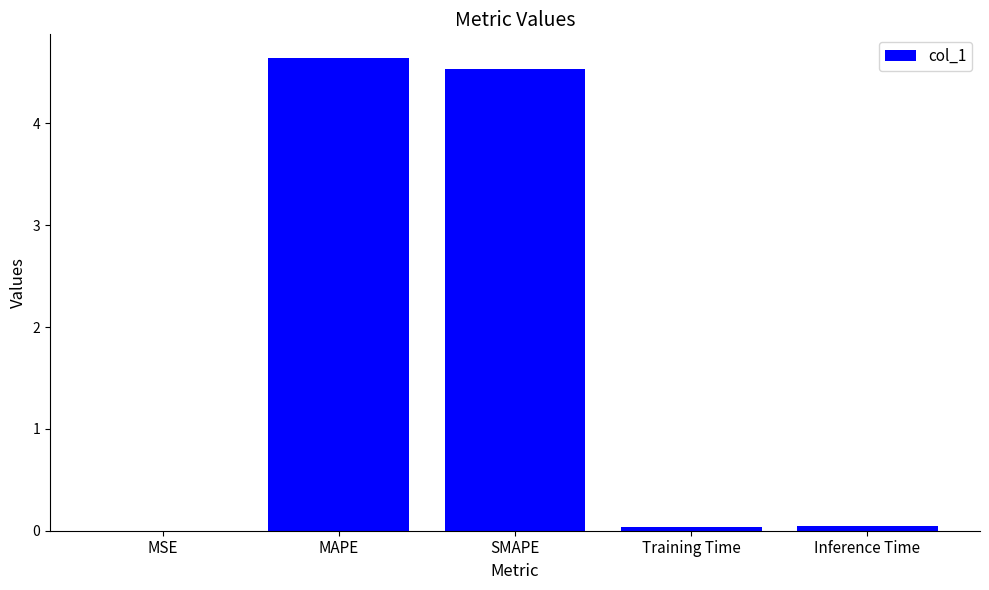

What is the sum of all values?

9.3